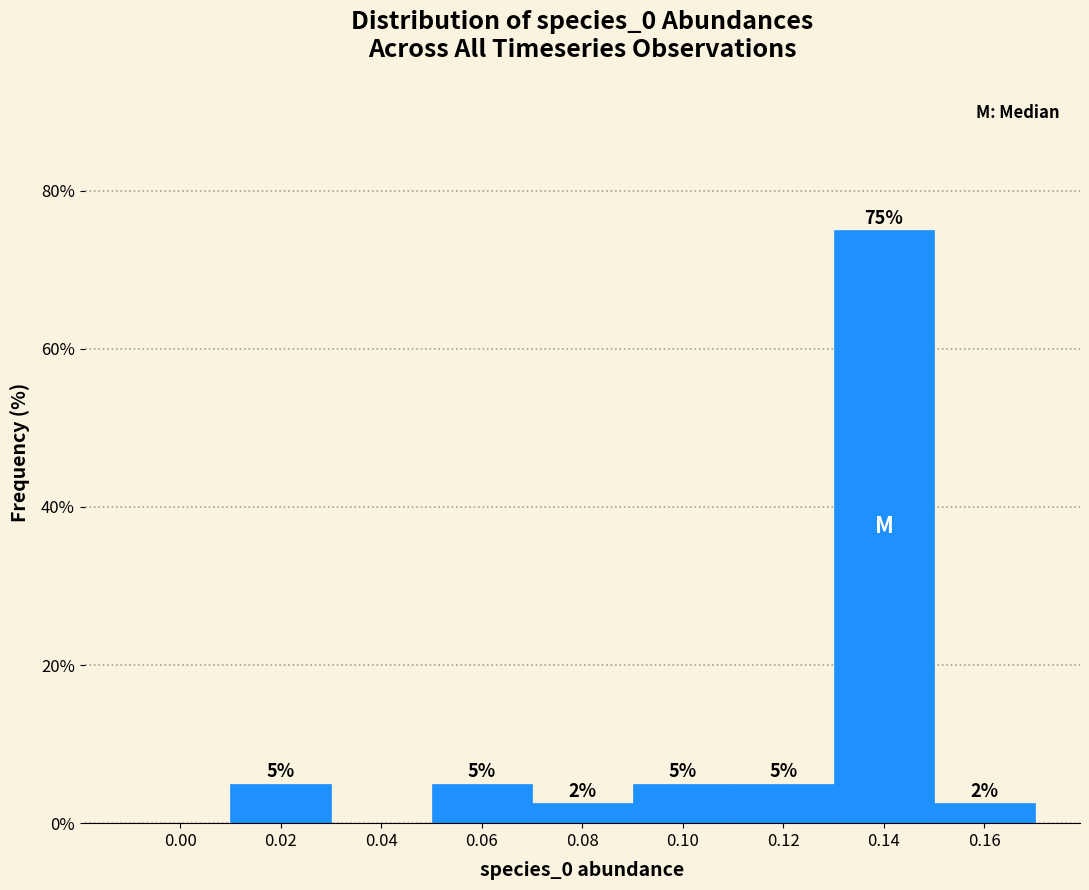

True or false: the data shows 0.0 at 0.00.

True